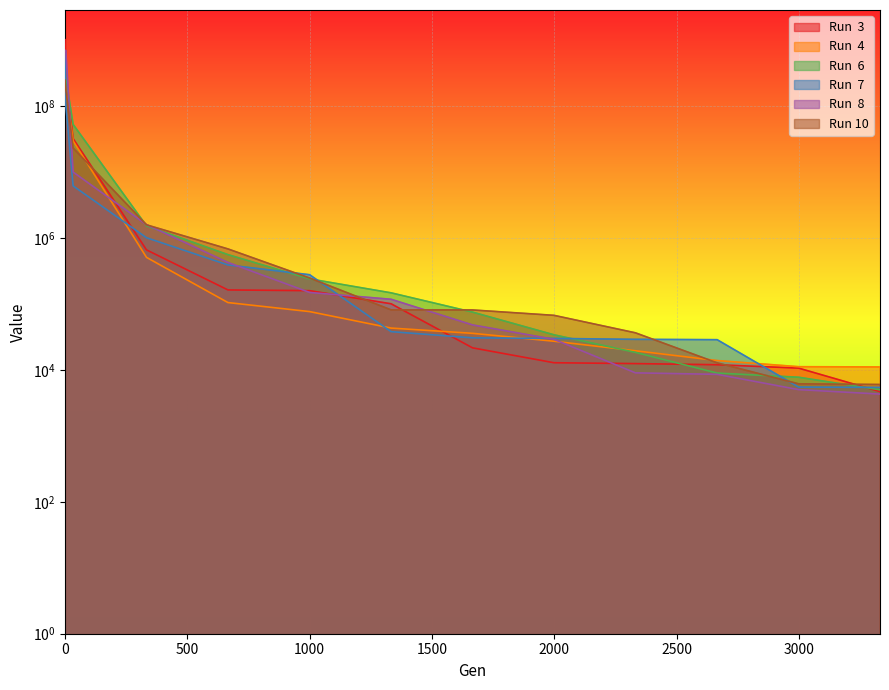

Reading left to right, what are all the values shown in this chart?

Run  3: 1007751261.7	275655474.8	31946544.9	656940.1	162406.8	158272.2	100219.8	21523.4	12800.4	12420.0	11936.5	10612.5	4672.0
Run  4: 442744102.3	181409330.9	29405894.3	505907.3	104519.9	76263.2	42912.0	35737.8	27113.6	19440.4	13819.9	11150.8	11049.2
Run  6: 521284779.3	266141370.7	52377078.7	1520460.2	556702.2	238823.3	146795.8	74912.4	33934.6	18362.5	8929.9	7716.1	4981.6
Run  7: 620812459.7	102263348.1	6126452.0	1004043.4	388352.0	276008.1	37872.5	30518.5	29901.8	28948.7	28621.5	5482.3	5406.5
Run  8: 697543841.6	689112137.0	9928615.0	1583166.0	423910.2	148705.9	117232.6	47883.3	28973.3	8988.6	8534.6	5010.2	4286.8
Run 10: 245476112.8	178814217.7	23002967.3	1575964.2	679608.5	246054.5	80967.2	80751.4	66920.3	36364.6	12755.3	6134.6	5987.7